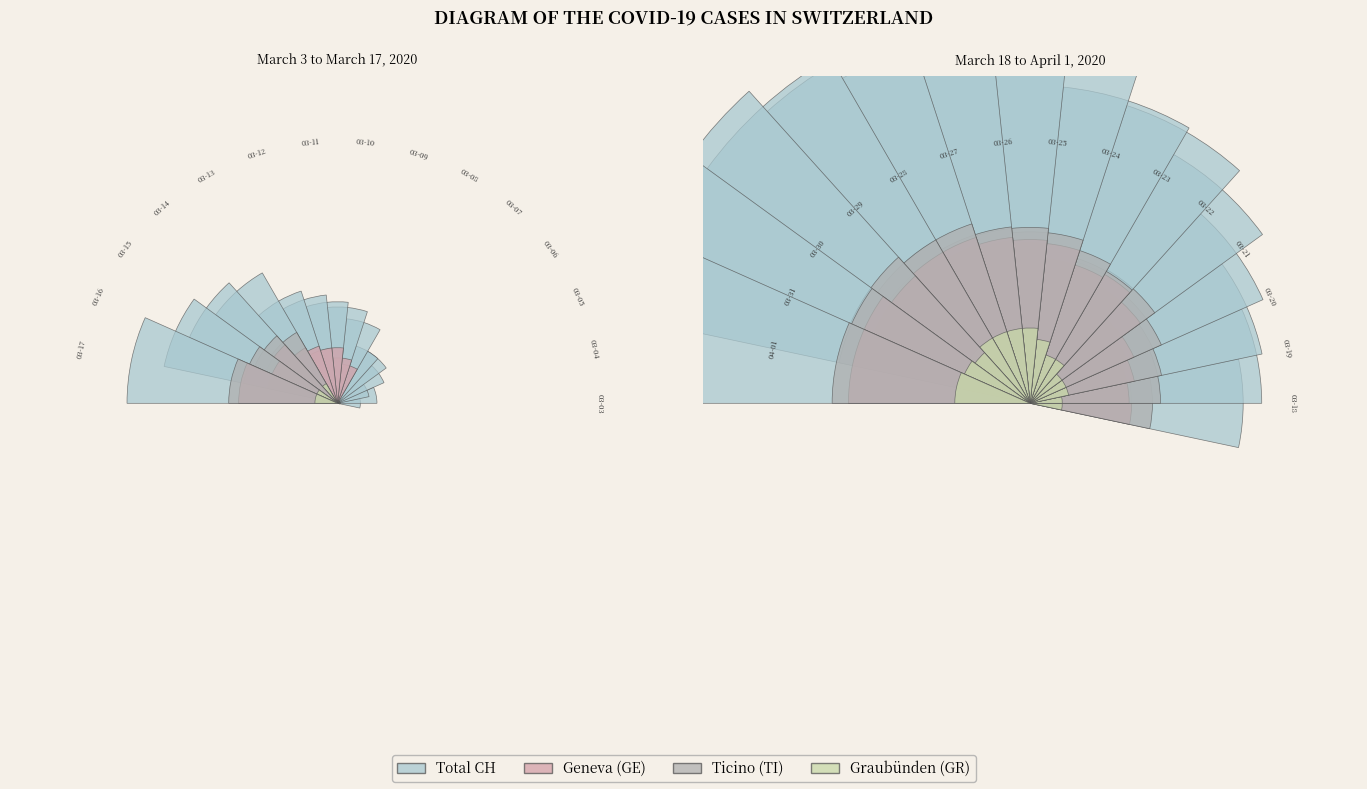

To the nearest percent, what percentage of the pie is 13?

1%